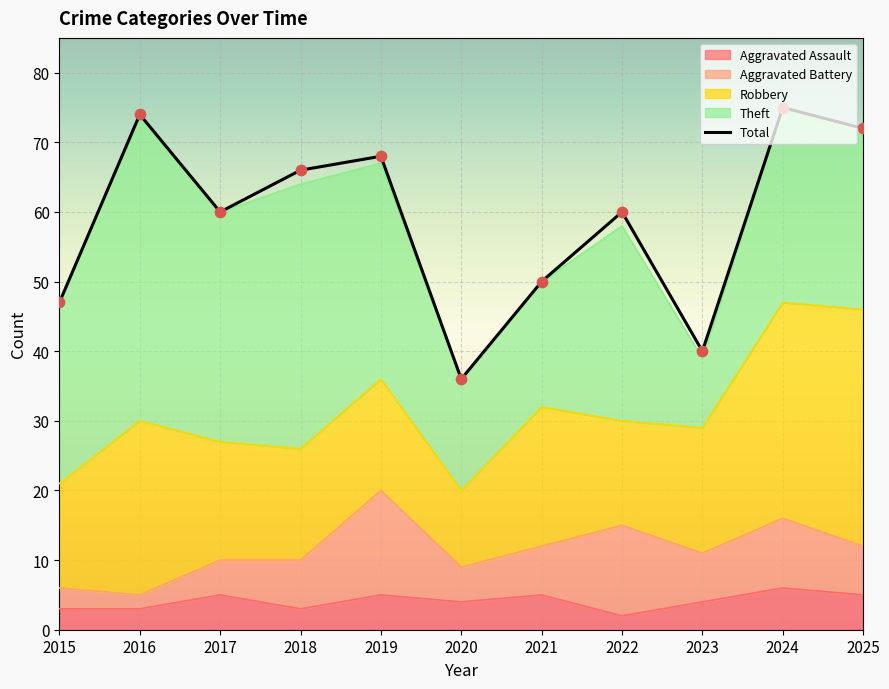

Which has a higher value, 2015 or 2017?

2017